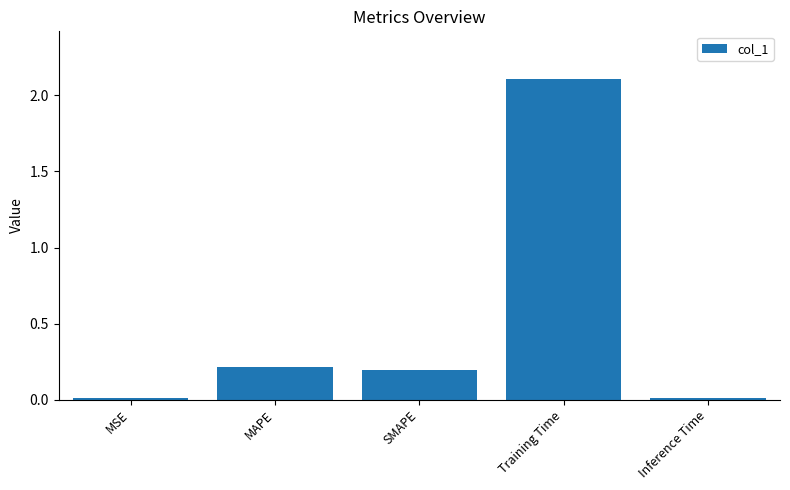

The chart shows a value of 0.2 at SMAPE. True or false?

True